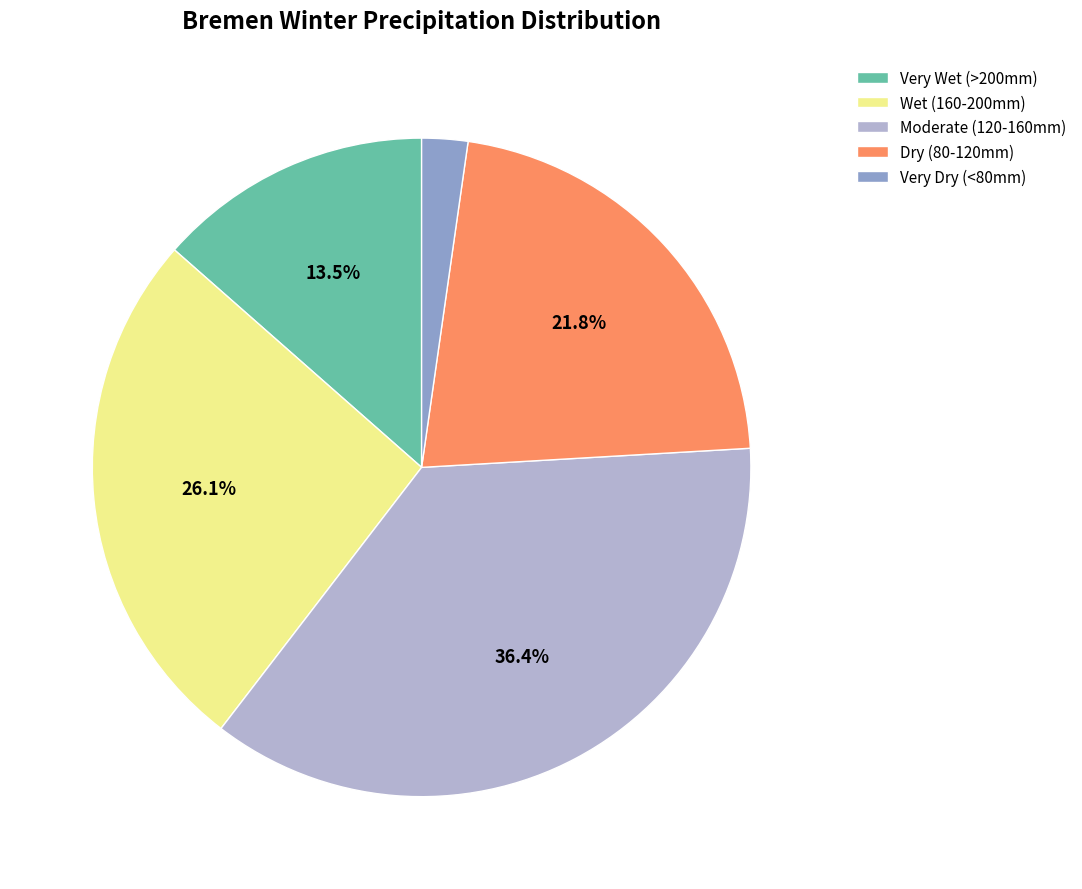

What percentage is NOT represented by Wet (160-200mm)?

73.9%